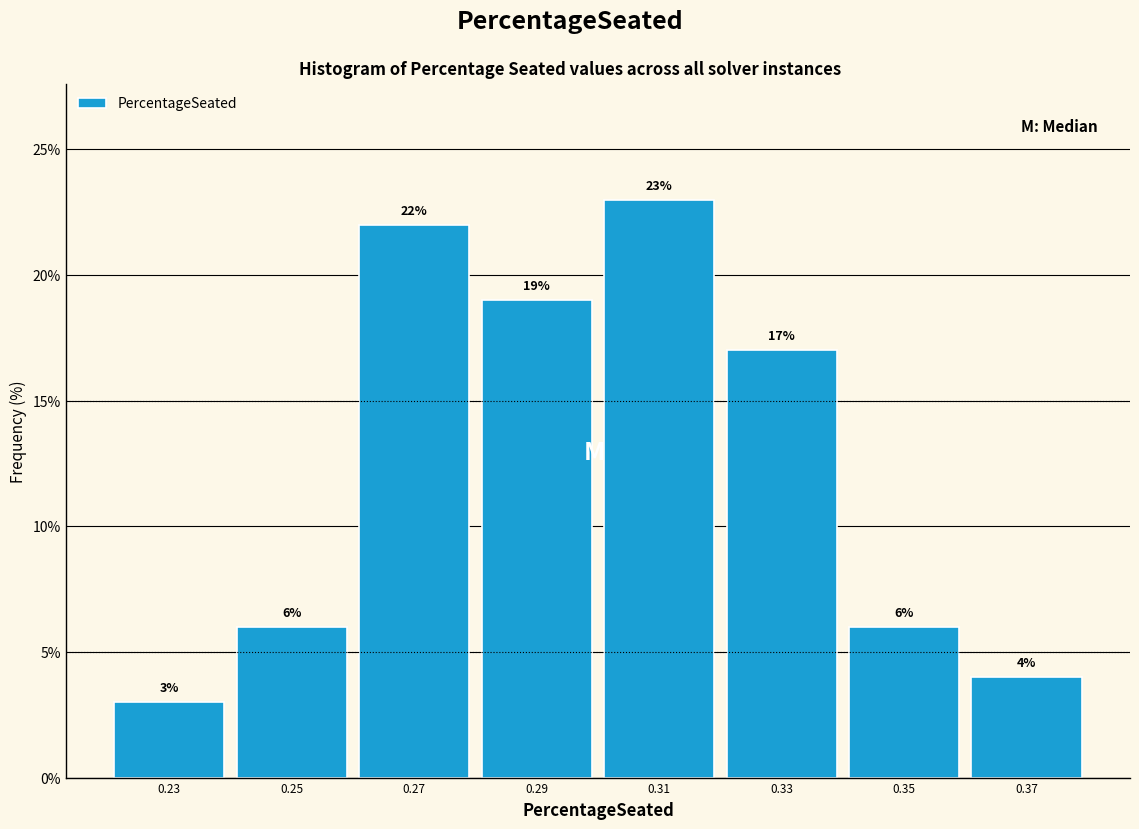

Reading left to right, transcribe this chart: for each bar, give the range it covers on the x-axis and its height.

0.22 to 0.24: 3
0.24 to 0.26: 6
0.26 to 0.28: 22
0.28 to 0.30: 19
0.30 to 0.32: 23
0.32 to 0.34: 17
0.34 to 0.36: 6
0.36 to 0.38: 4